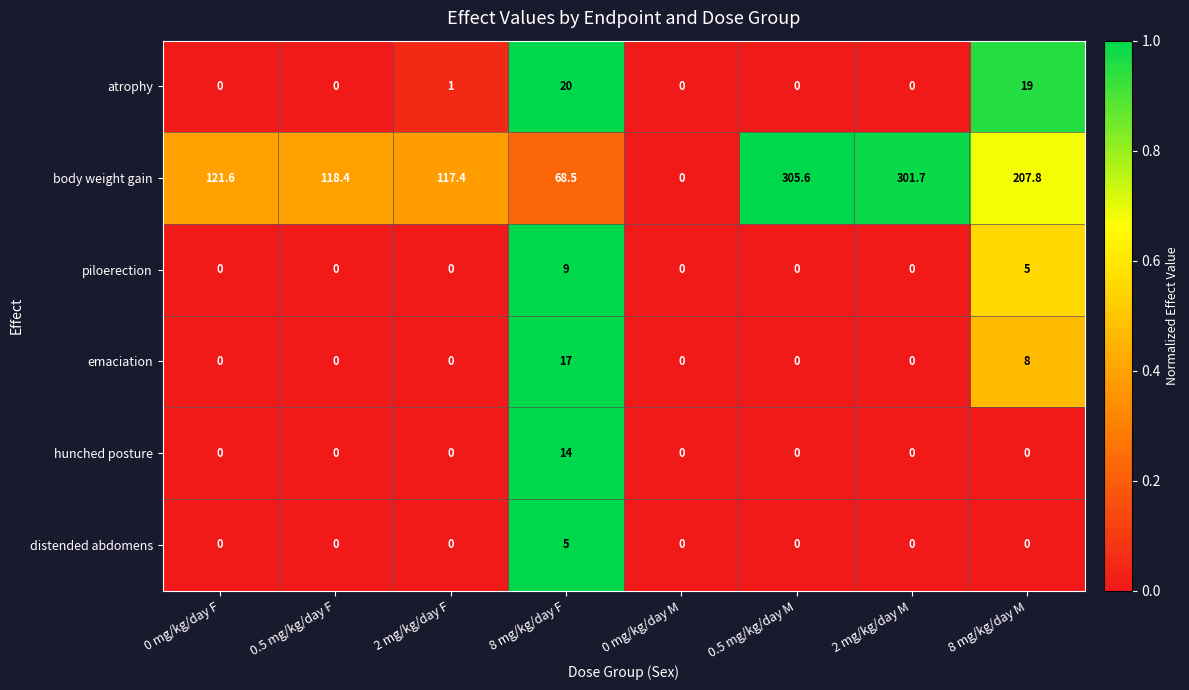

What is the difference between the maximum and minimum values in the body weight gain series?

305.6